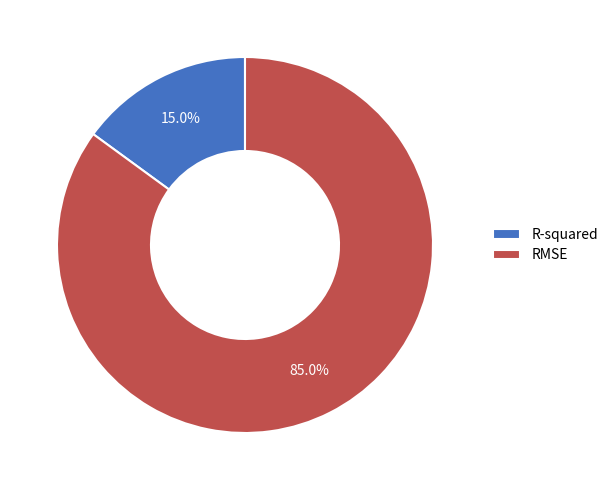

Is it true that RMSE is 85% of the pie?

True